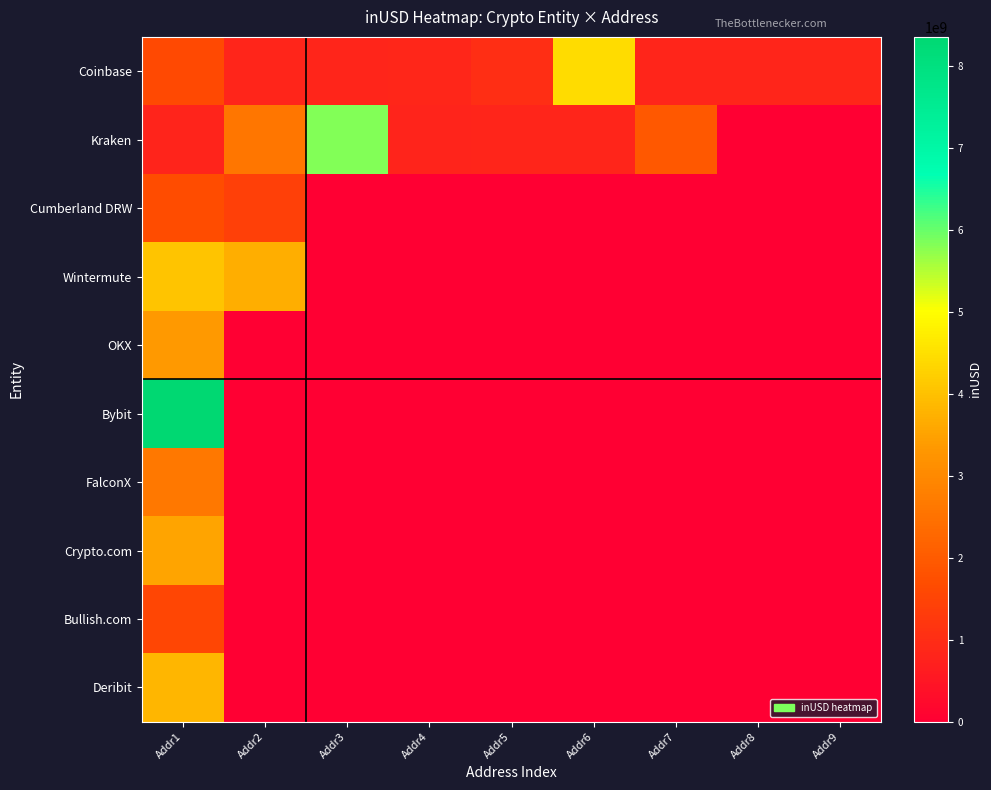

Which has a higher value, Addr6 or Addr8?

Addr6